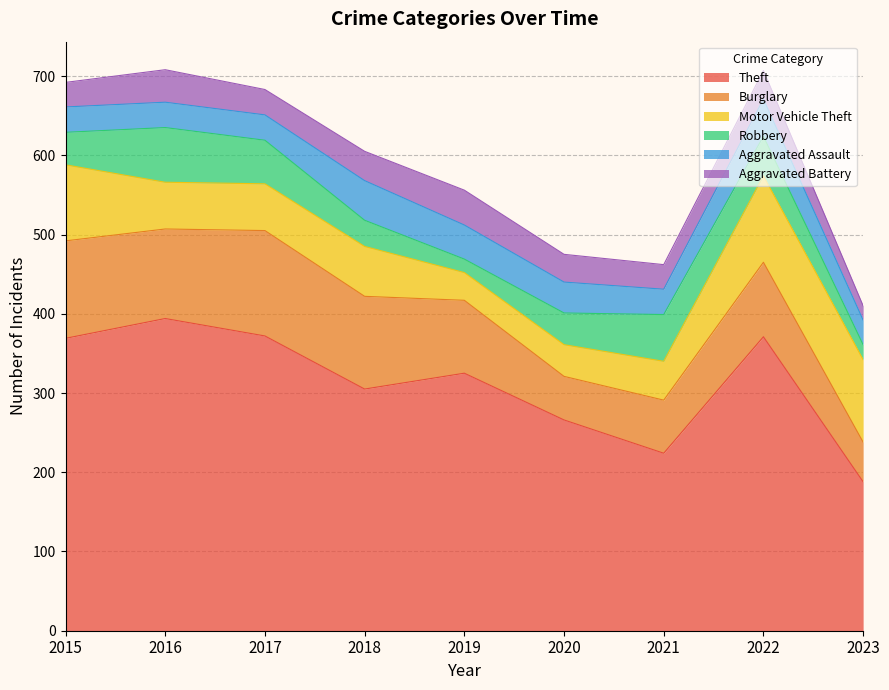

Which series has the largest total across all categories?

Theft